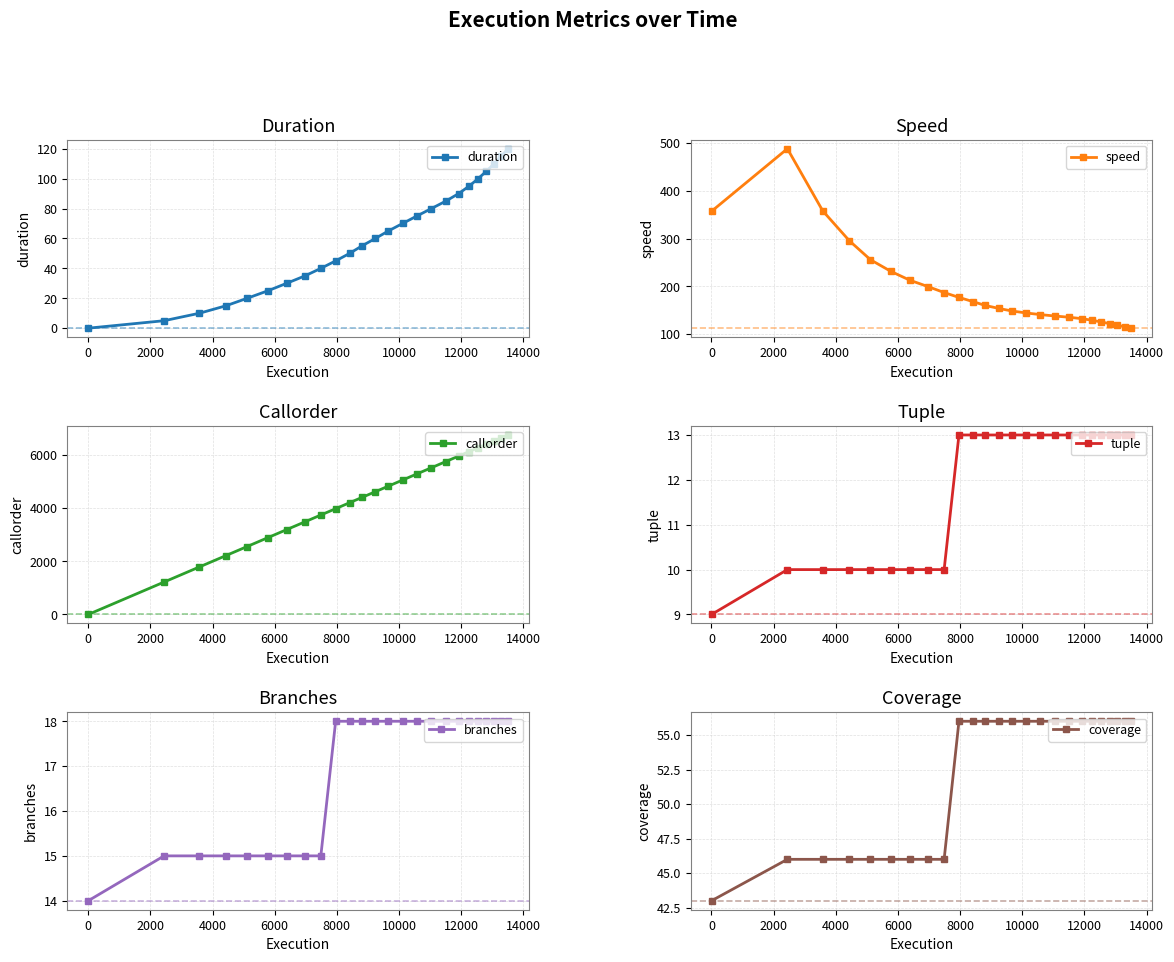

Reading left to right, list all the values displayed in this chart.

duration: 0.0	5.0	10.0	15.0	20.0	25.0	30.0	35.0	40.0	45.0	50.0	55.0	60.0	65.0	70.0	75.0	80.0	85.0	90.0	95.0	100.0	105.0	110.0	115.0	120.0
speed: 357.1	488.1	358.0	295.6	255.7	231.2	212.8	199.3	187.1	176.9	168.2	160.1	154.0	148.6	144.5	141.0	138.1	135.4	132.4	129.0	125.5	122.0	118.8	115.6	112.6
callorder: 0.0	1220.0	1789.0	2216.0	2557.0	2889.0	3192.0	3487.0	3742.0	3980.0	4205.0	4402.0	4619.0	4828.0	5057.0	5287.0	5521.0	5754.0	5959.0	6128.0	6273.0	6407.0	6531.0	6644.0	6753.0
tuple: 9.0	10.0	10.0	10.0	10.0	10.0	10.0	10.0	10.0	13.0	13.0	13.0	13.0	13.0	13.0	13.0	13.0	13.0	13.0	13.0	13.0	13.0	13.0	13.0	13.0
branches: 14.0	15.0	15.0	15.0	15.0	15.0	15.0	15.0	15.0	18.0	18.0	18.0	18.0	18.0	18.0	18.0	18.0	18.0	18.0	18.0	18.0	18.0	18.0	18.0	18.0
coverage: 43.0	46.0	46.0	46.0	46.0	46.0	46.0	46.0	46.0	56.0	56.0	56.0	56.0	56.0	56.0	56.0	56.0	56.0	56.0	56.0	56.0	56.0	56.0	56.0	56.0